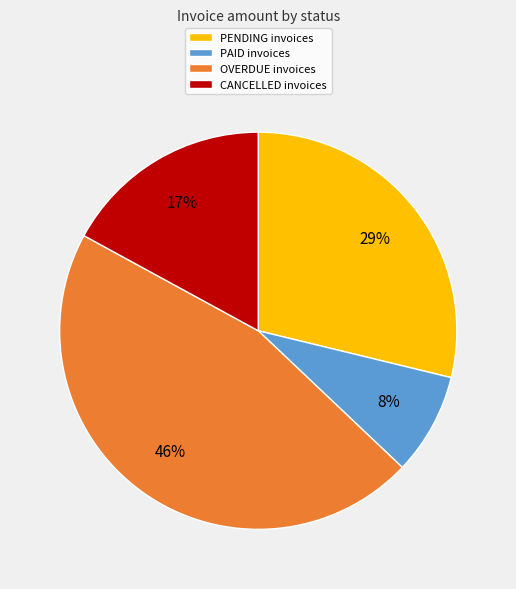

Is there a majority slice in this chart?

No